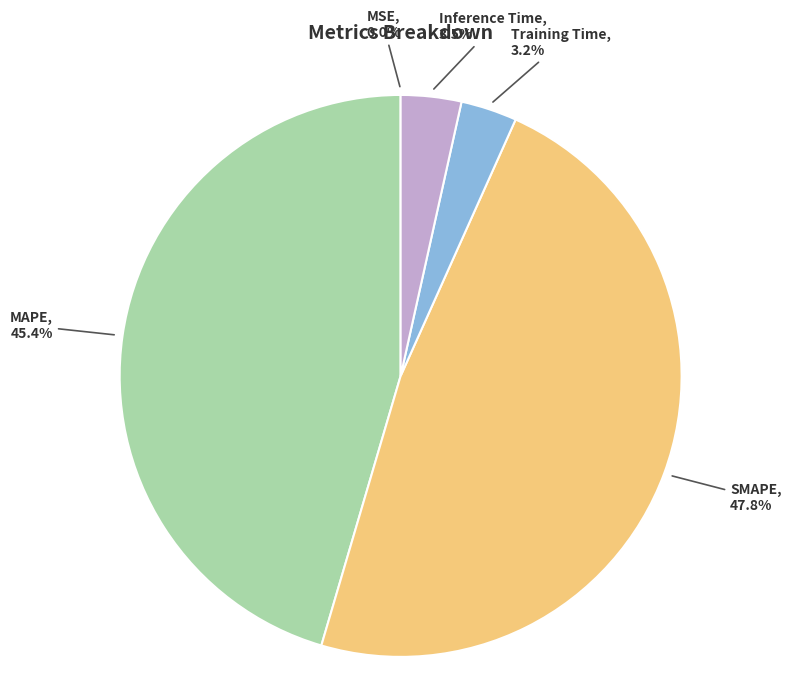

Which category has the biggest portion of the pie?

SMAPE